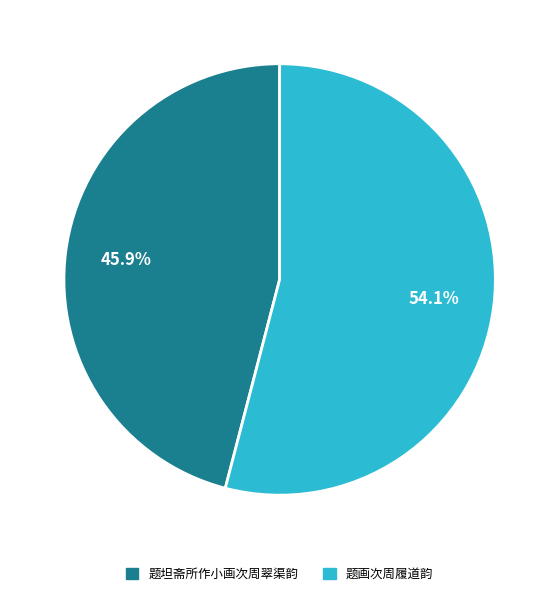

Which has a higher value, 题画次周履道韵 or 题坦斋所作小画次周翠渠韵?

题画次周履道韵